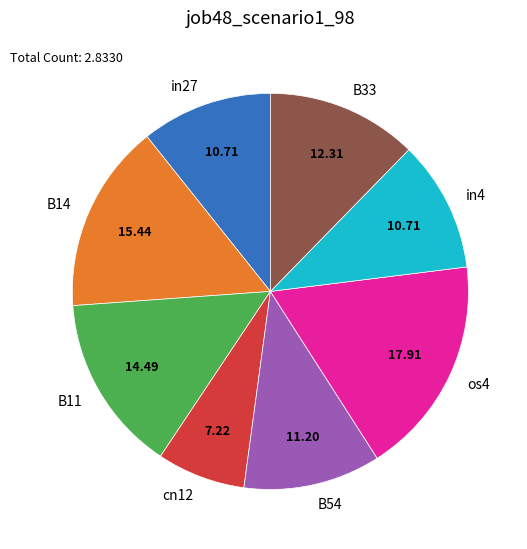

Do os4 and B54 together represent more than half of the pie?

No